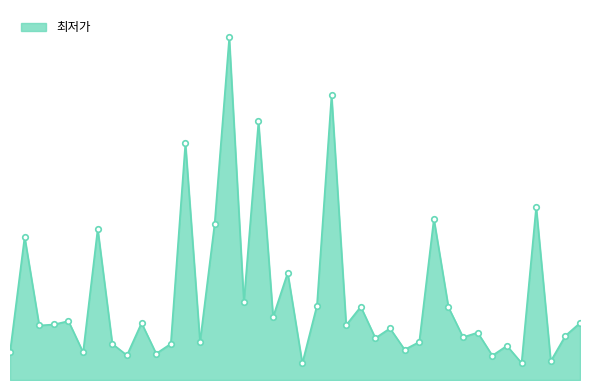

What is the smallest value displayed?

8800